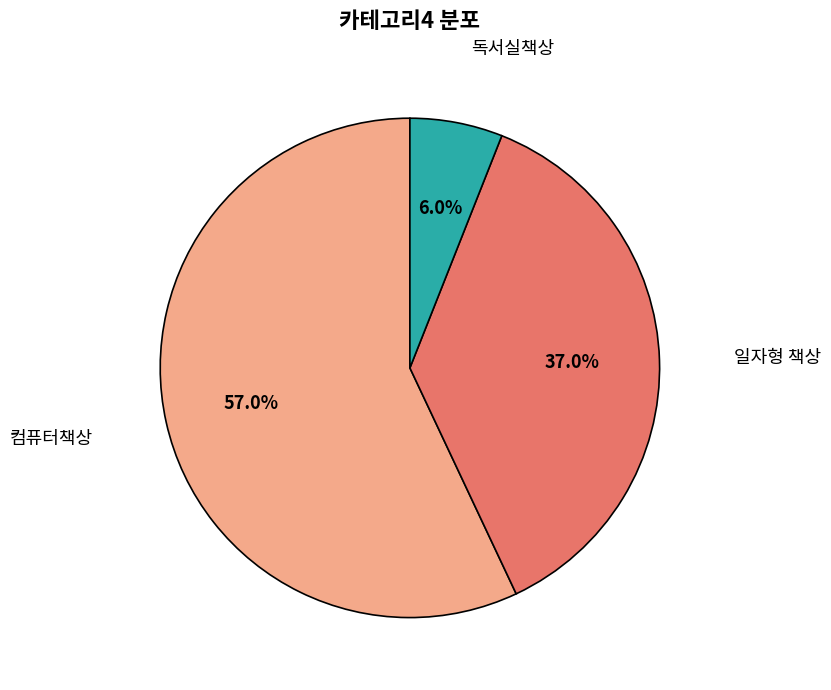

Which has a higher value, 컴퓨터책상 or 일자형 책상?

컴퓨터책상